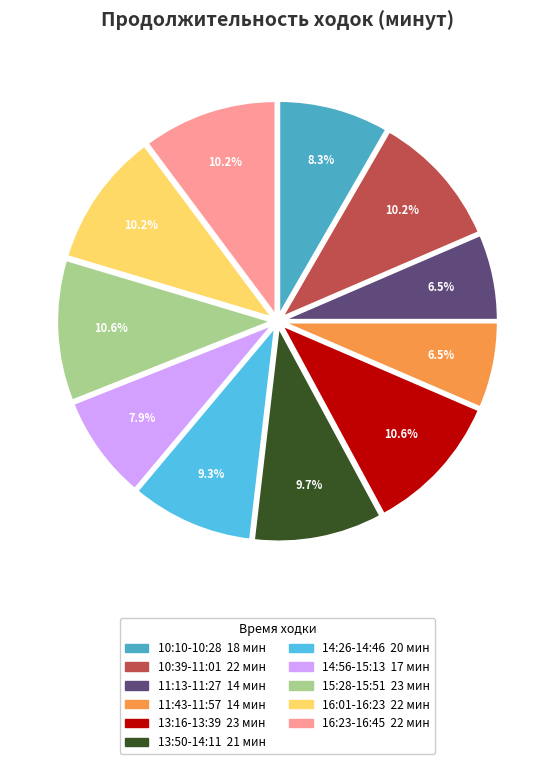

What is the total percentage of 10:10-10:28 and 11:43-11:57?

14.8%